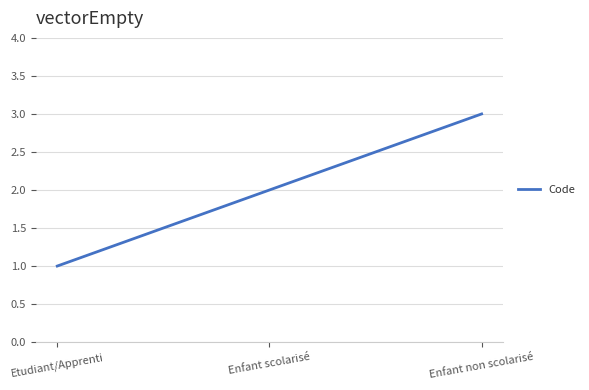

Reading right to left, extract all data points from this chart.

3	2	1